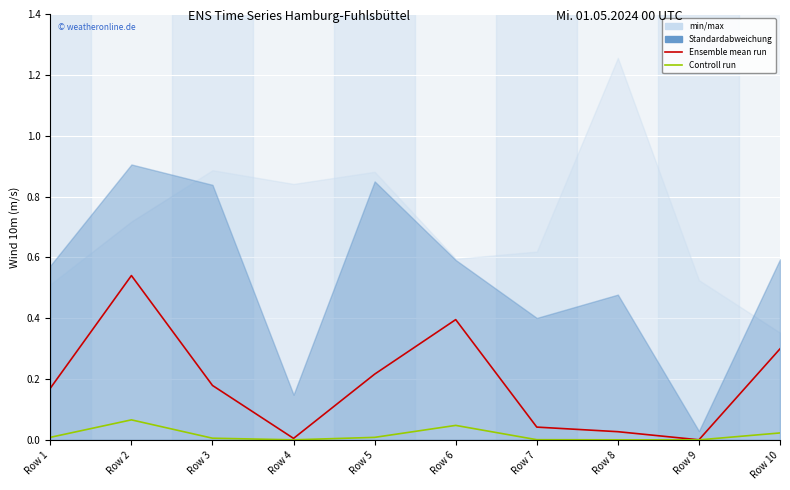

True or false: Ensemble mean run and Controll run intersect in this chart.

False